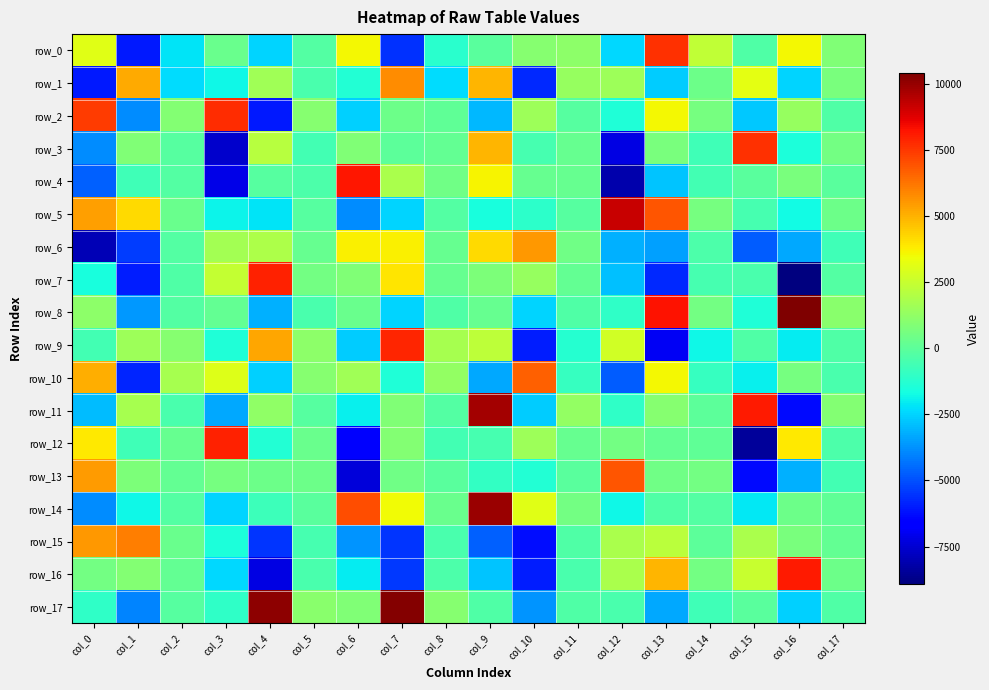

How many categories are shown in the chart?

18